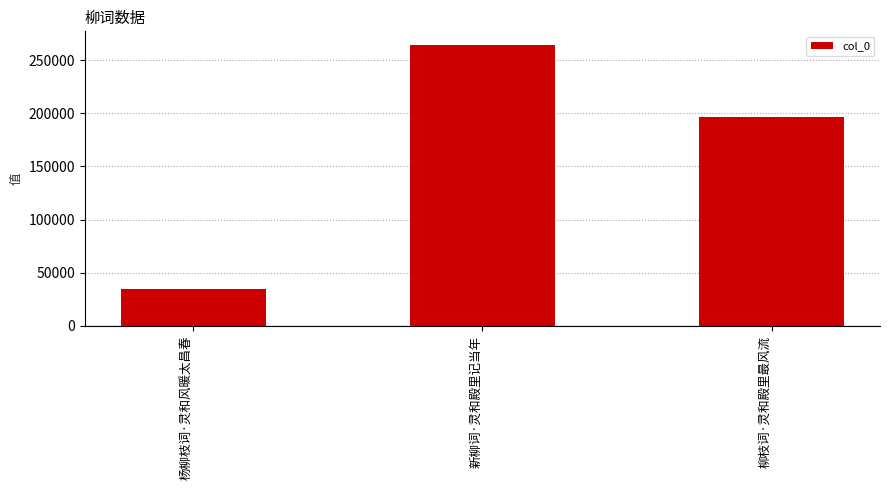

Reading right to left, what are all the values shown in this chart?

196252	264008	34429